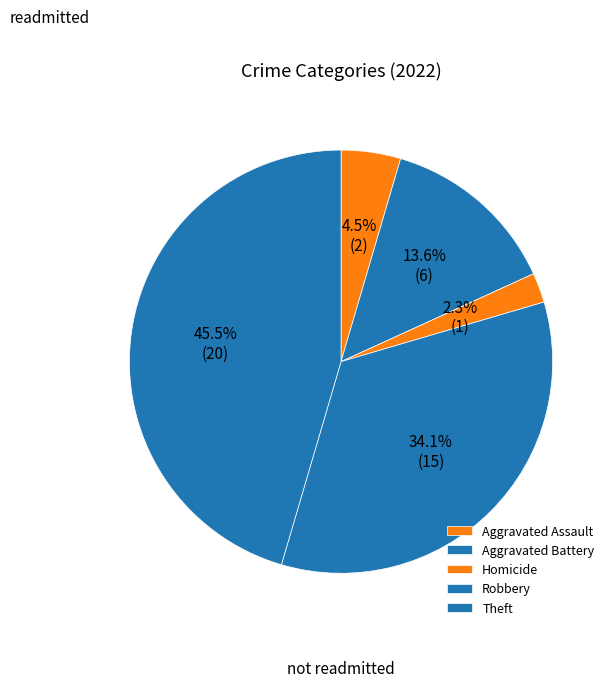

How much of the chart is everything except Robbery?

78.3%